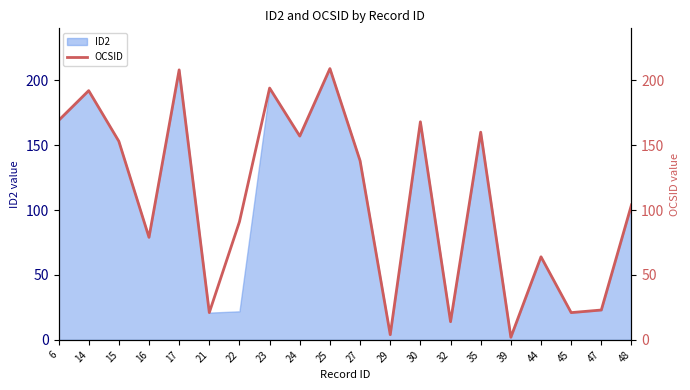

List the labels in order of value, smallest first.

39, 29, 32, 21, 45, 47, 44, 16, 22, 48, 27, 15, 24, 35, 30, 6, 14, 23, 17, 25